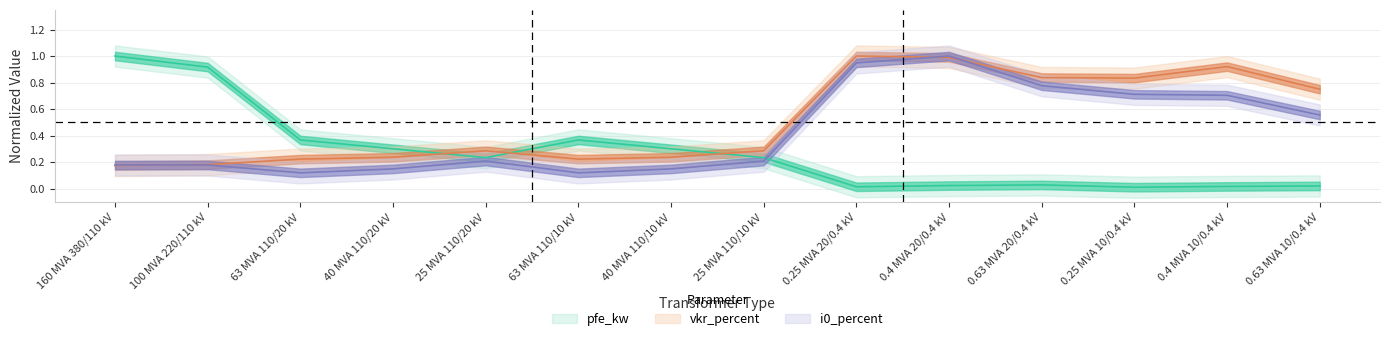

What is the label of the 11th point from the right?

40 MVA 110/20 kV